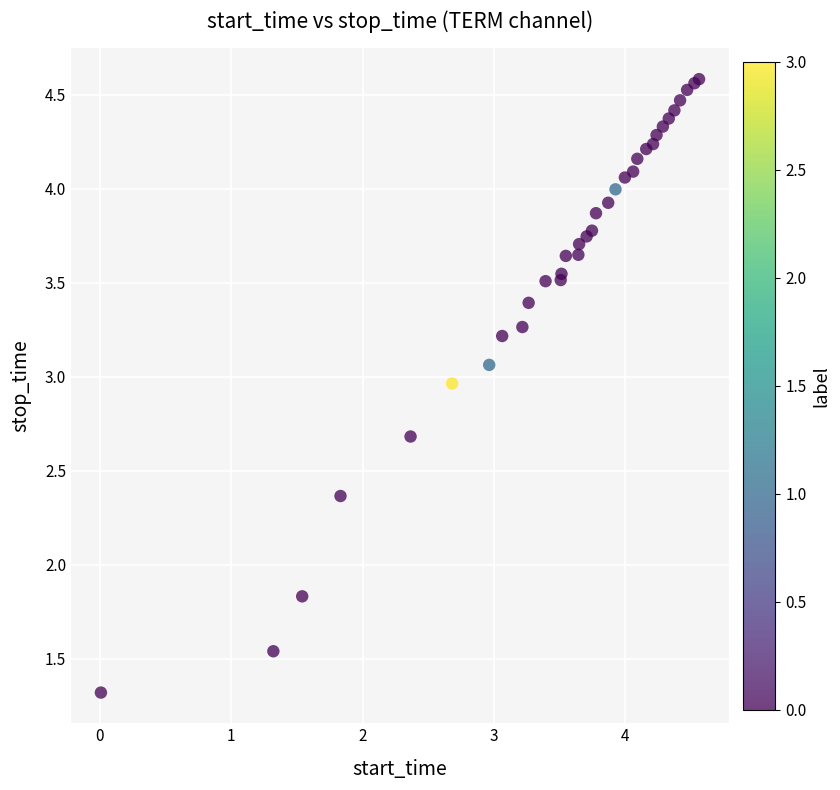

What Y value in the scatter plot is closest to 2?

1.8